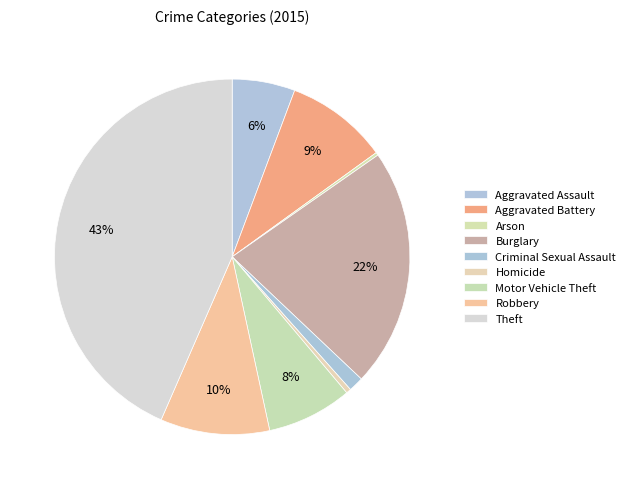

Which slice is the smallest?

Arson